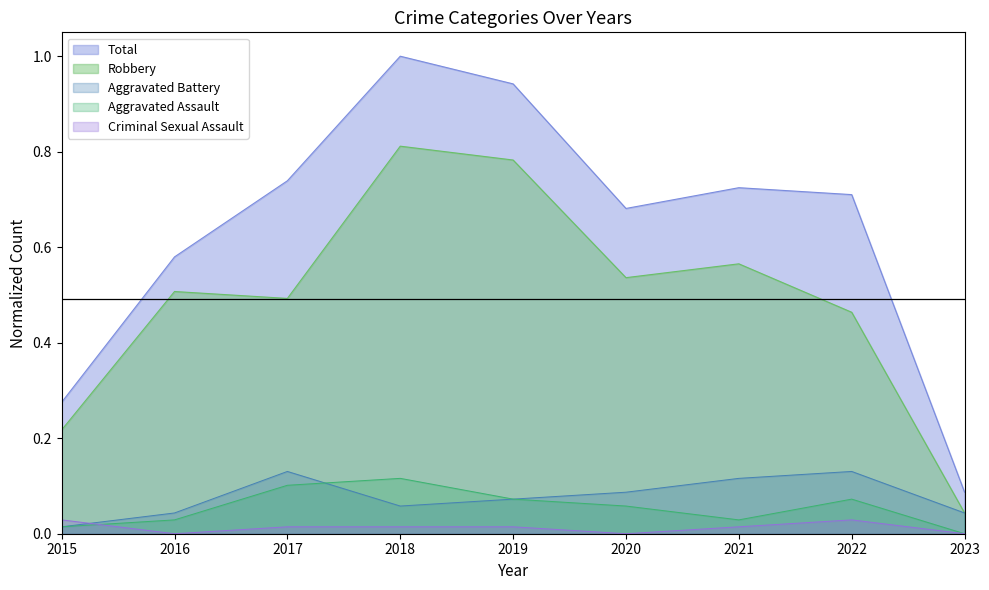

True or false: Total and Aggravated Battery cross at least once.

False